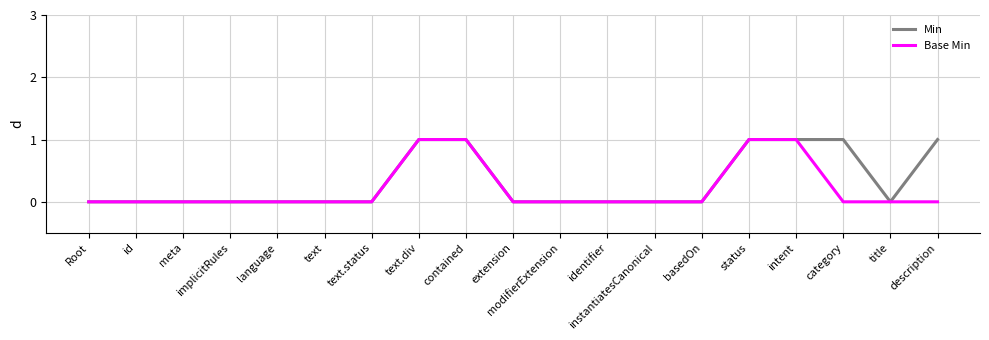

The Min series shows 0 at id. True or false?

True